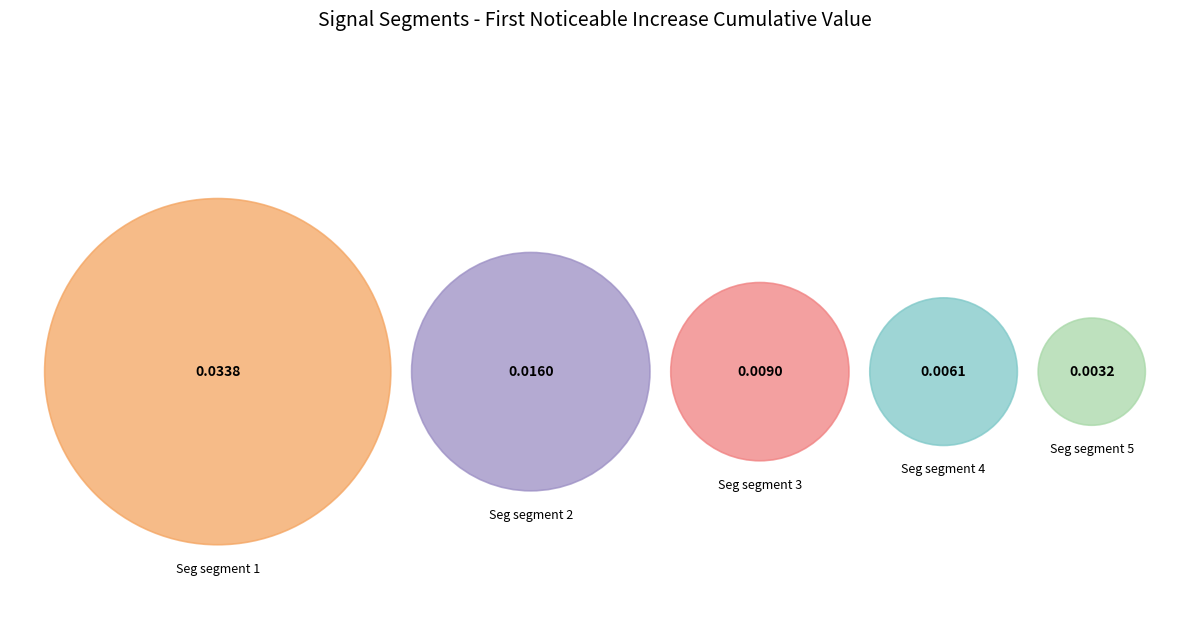

Between signal segment 4 and signal segment 1, which is larger?

signal segment 1